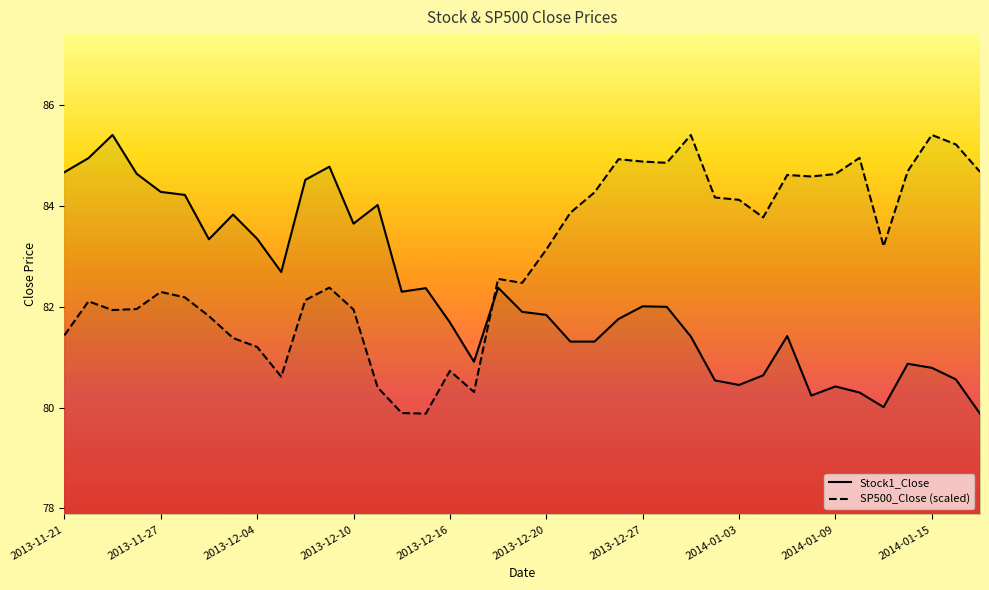

Which series has the largest total across all categories?

SP500_Close (scaled)